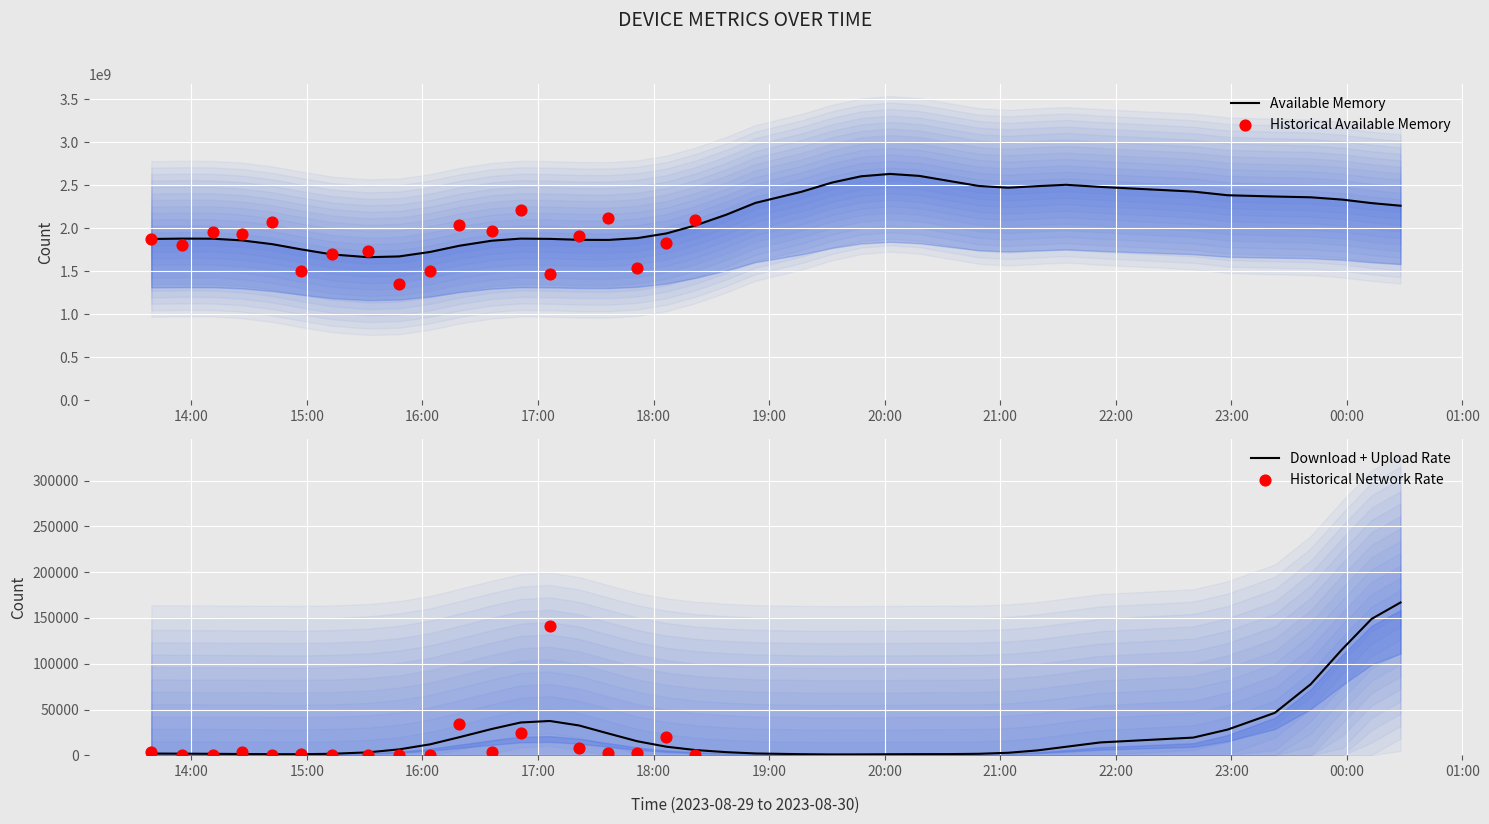

Which series has the largest total across all categories?

Available_Memory